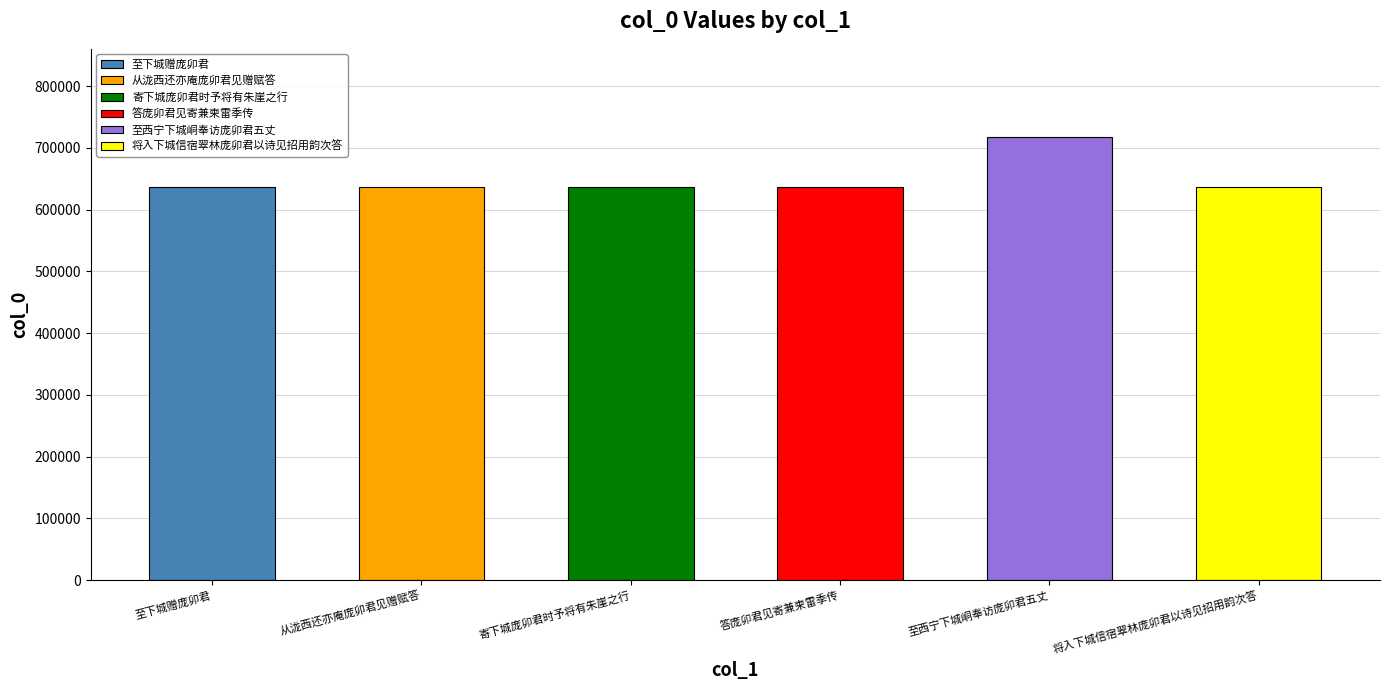

Between 将入下城信宿翠林庞卯君以诗见招用韵次答 and 至西宁下城峒奉访庞卯君五丈, which is larger?

至西宁下城峒奉访庞卯君五丈